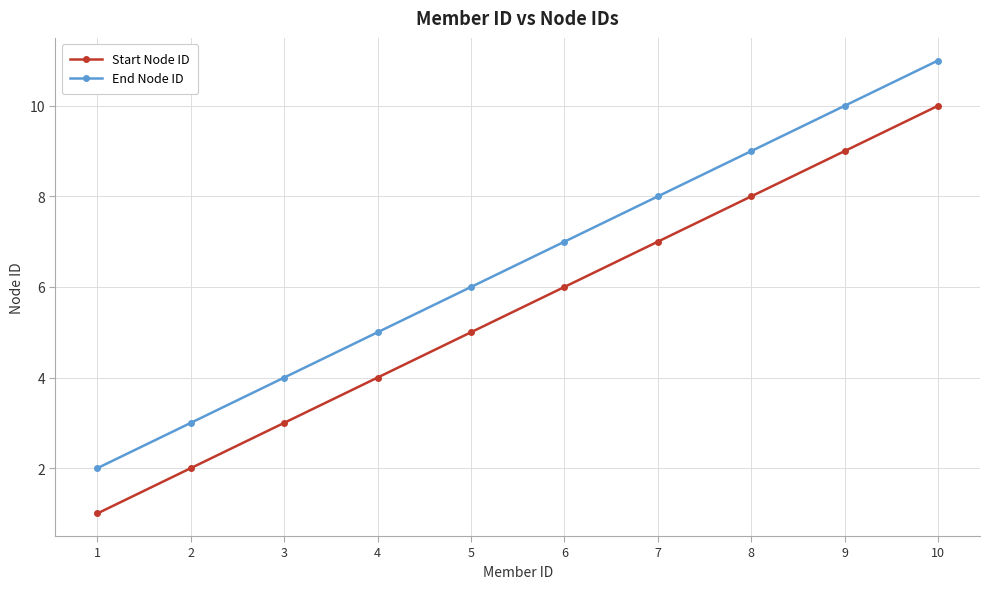

True or false: End Node ID has a value of 6 at 5.

True